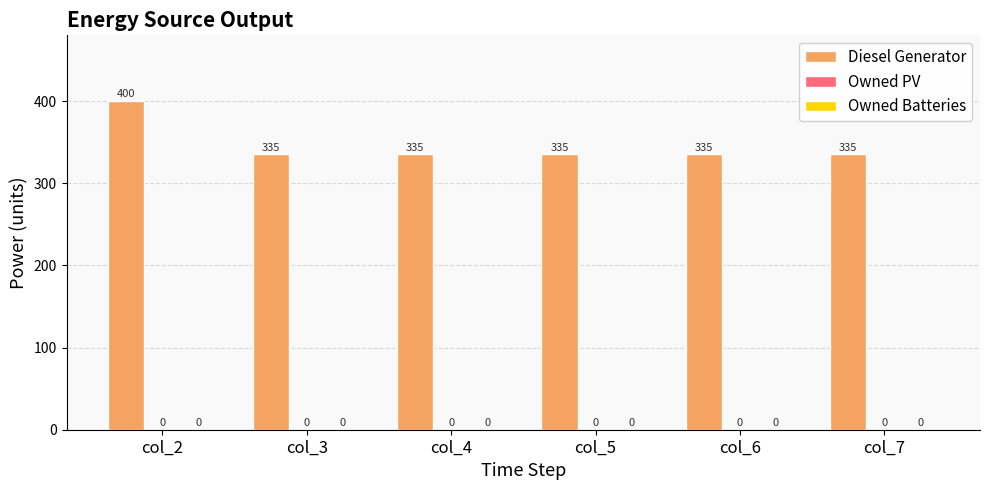

Does the chart contain any negative values?

No